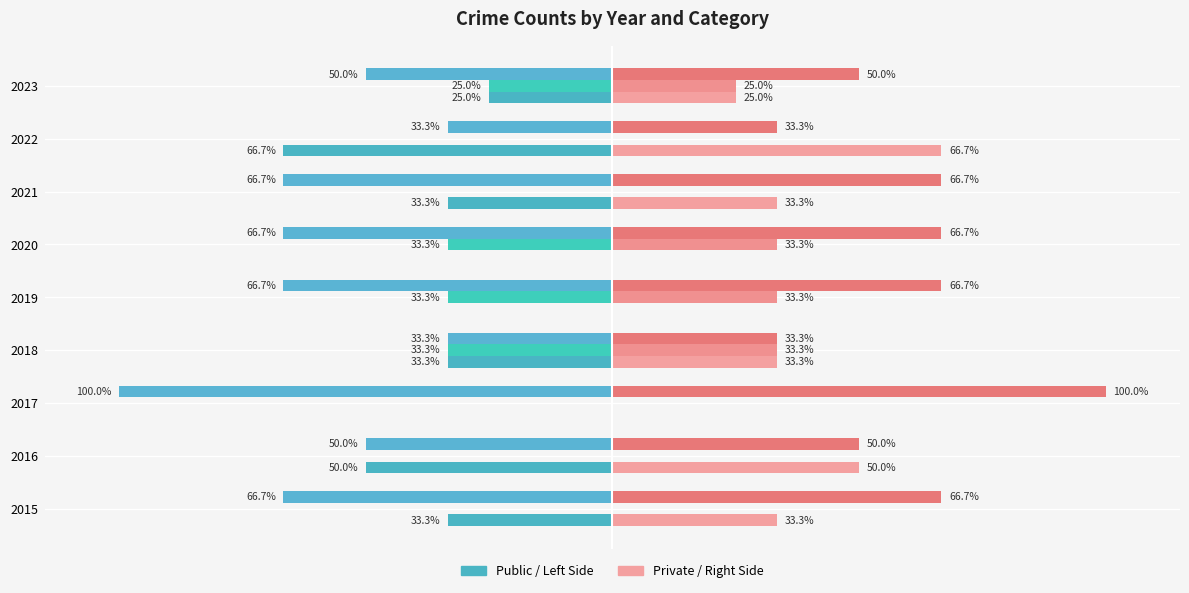

What is the greatest value displayed?

100.0